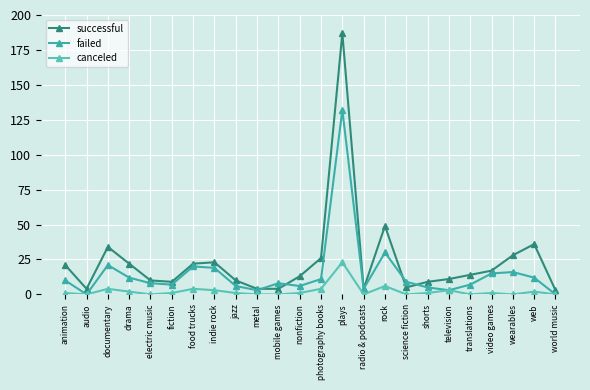

What is the average value of the successful series?

24